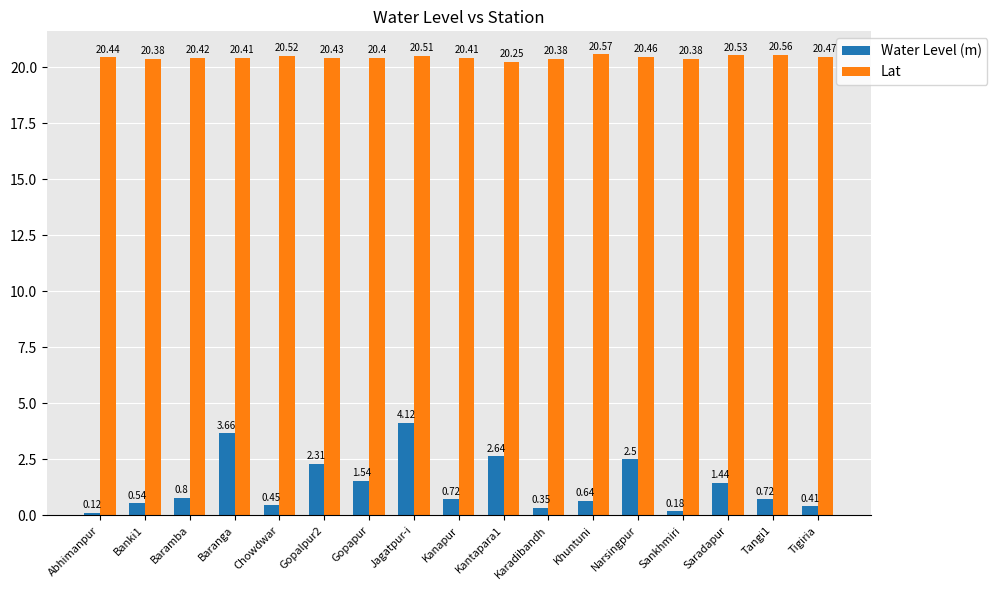

Which category has the highest value in the Water Level (m) series?

Jagatpur-i